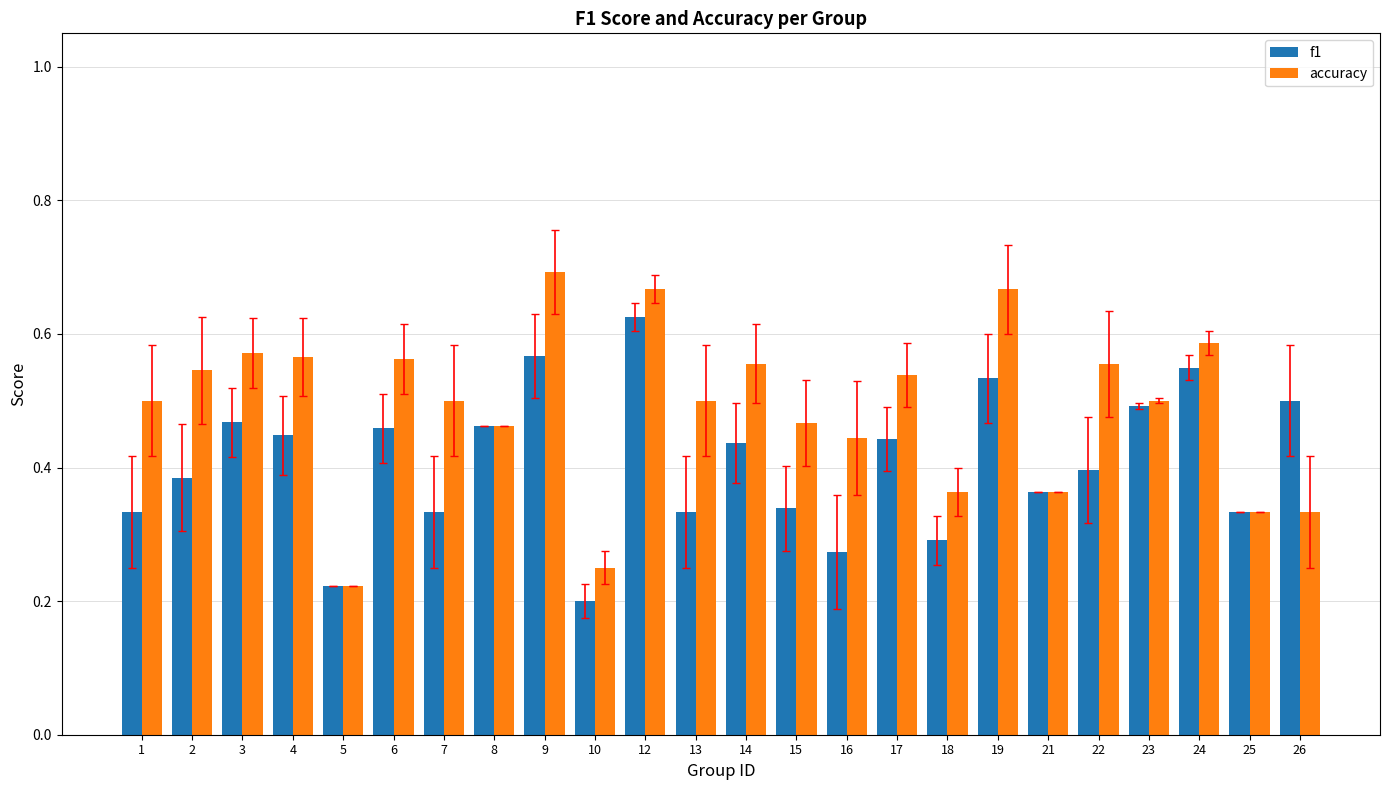

What is the sum of all accuracy values?

11.7